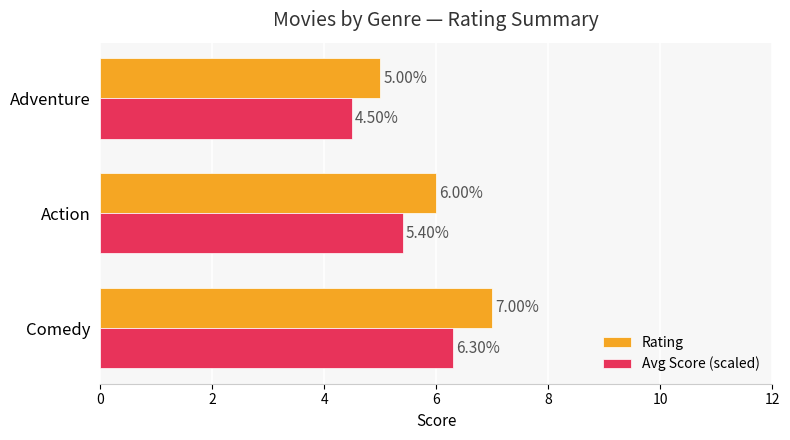

Rank the series at Comedy from highest to lowest value.

Rating, Avg Score (scaled)